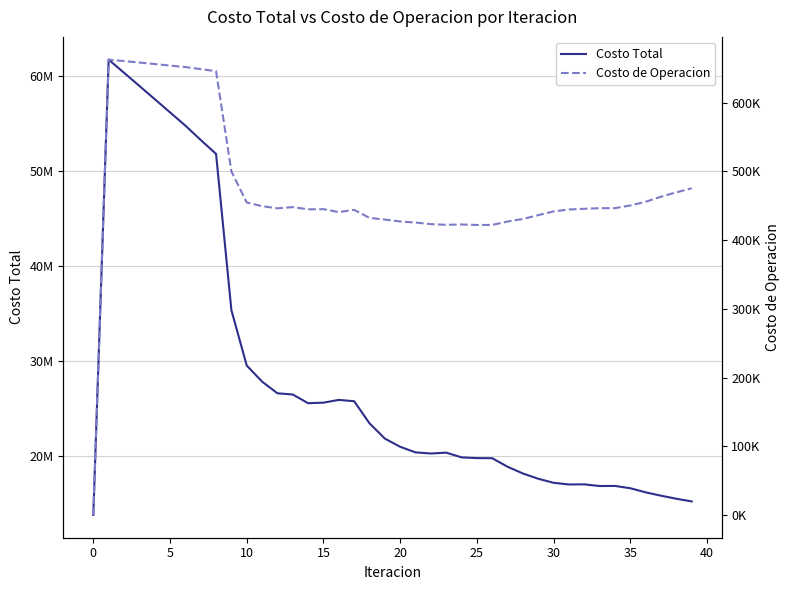

The Costo Total series shows 23444252.9 at 18. True or false?

True